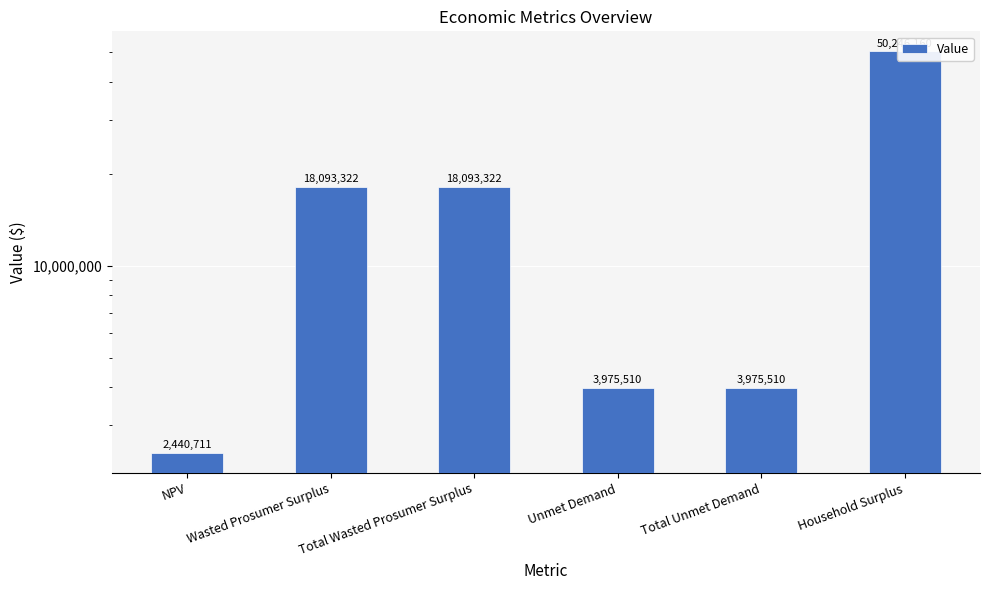

How many categories are shown in the chart?

6